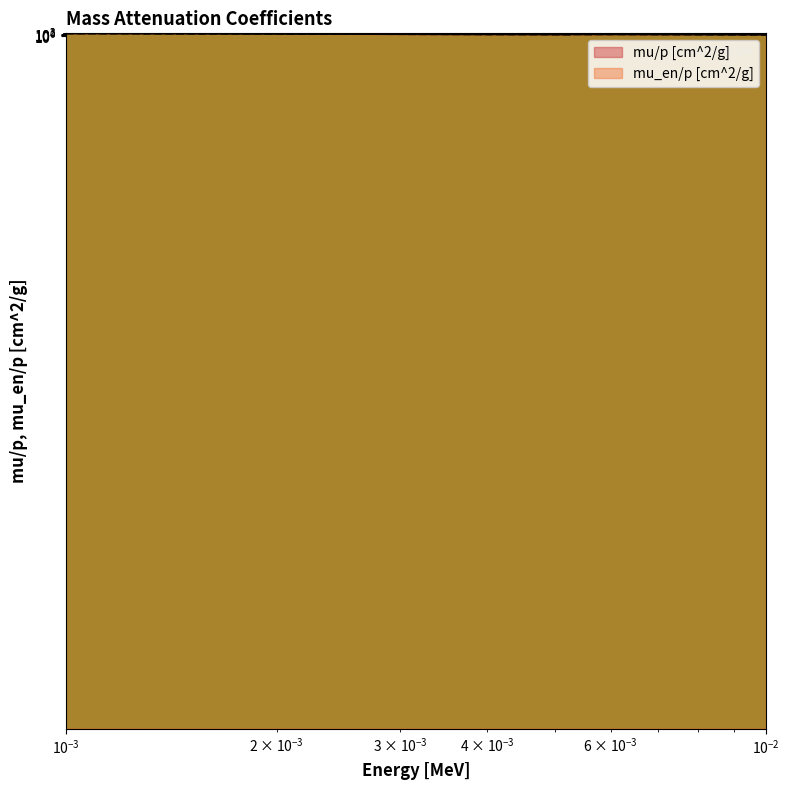

Is the value of mu_en/p [cm^2/g] at 32 greater than the value of mu/p [cm^2/g] at 13?

No